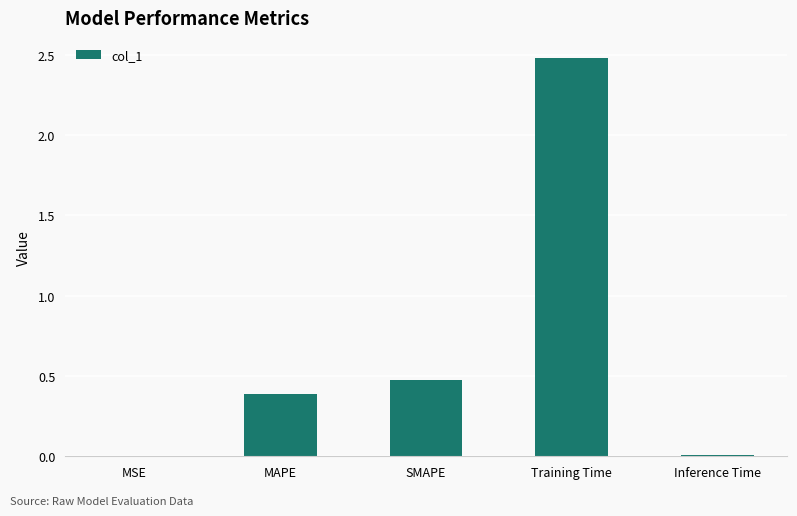

At which label is the value closest to 1?

SMAPE